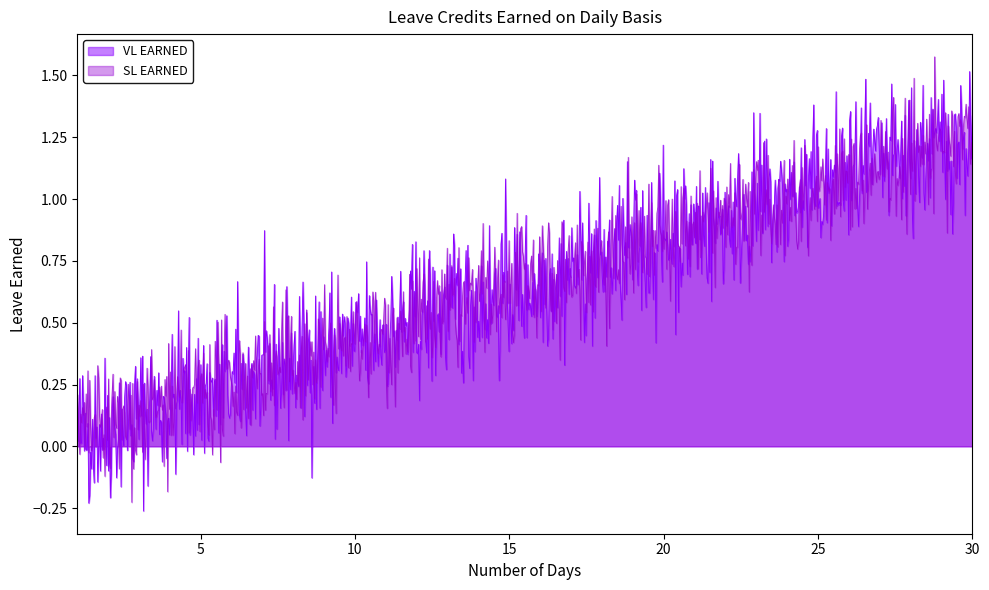

True or false: SL EARNED has more than 0 points higher than both neighbors.

True